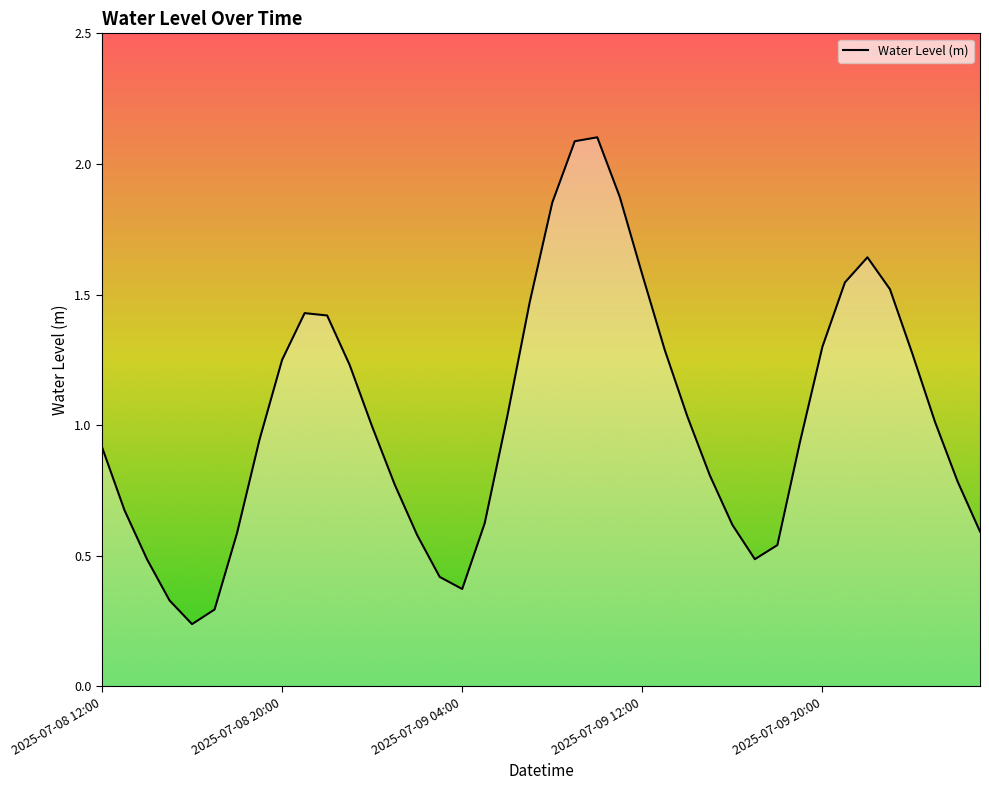

What is the maximum value shown in the chart?

2.1